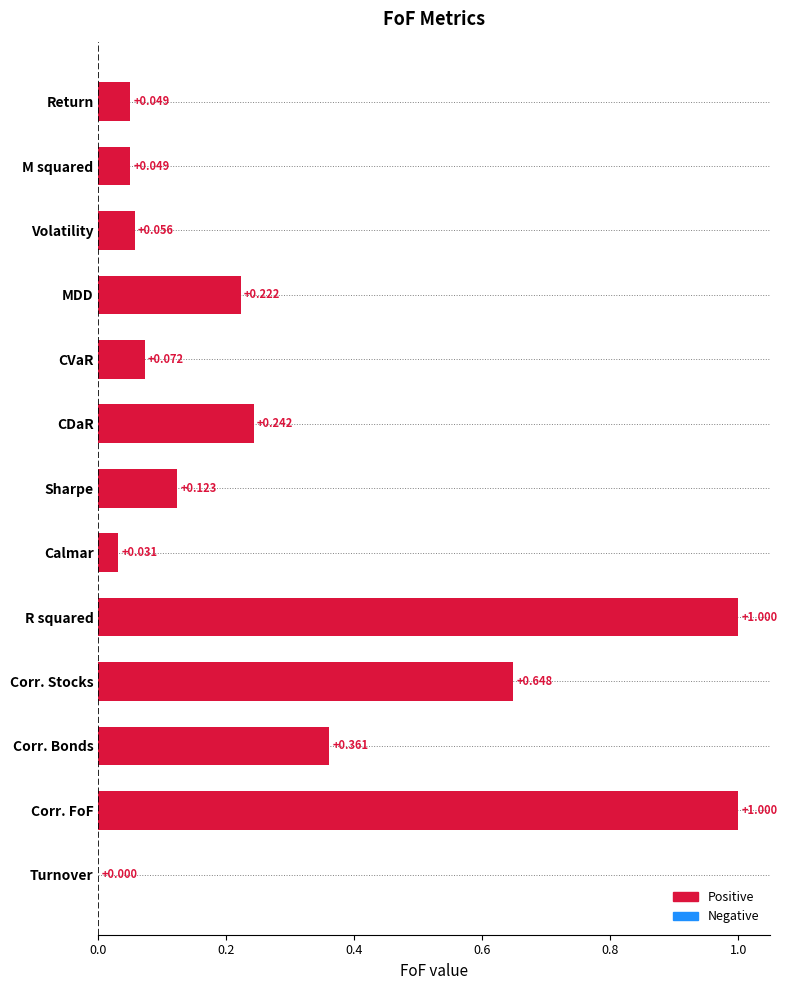

Which has a higher value, Corr. FoF or Calmar?

Corr. FoF